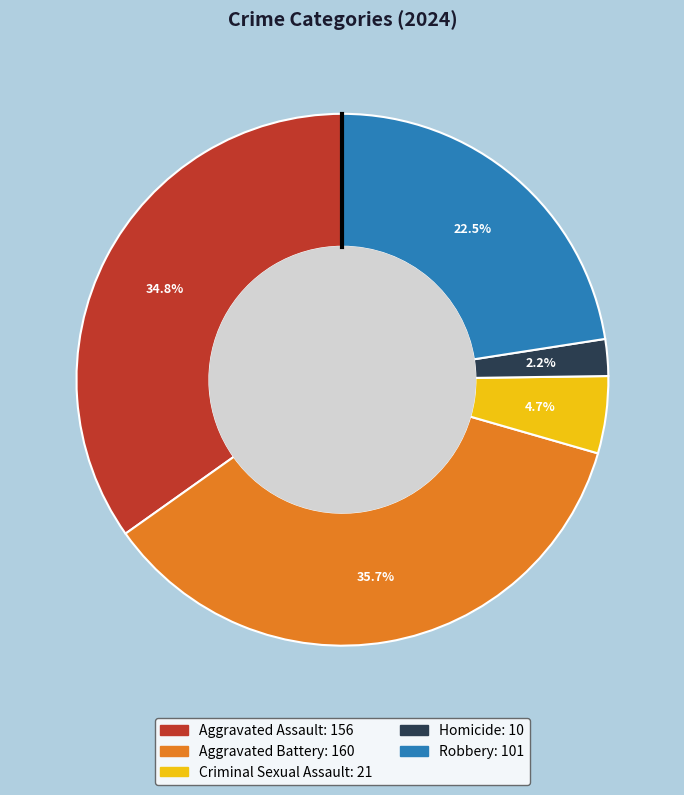

Combined, do Robbery and Criminal Sexual Assault account for over 50%?

No